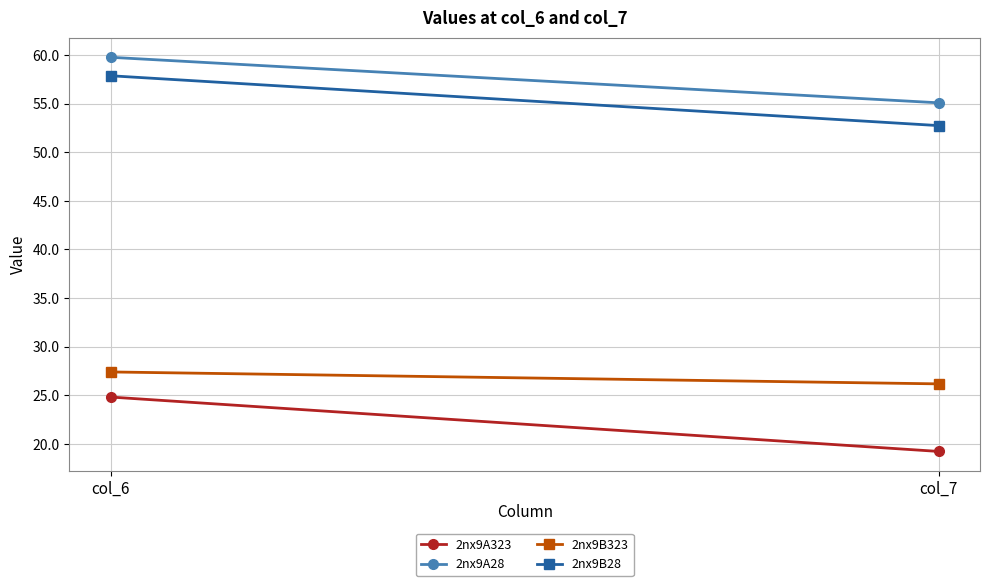

Is it true that 2nx9B28 equals 15.8 at col_6?

False